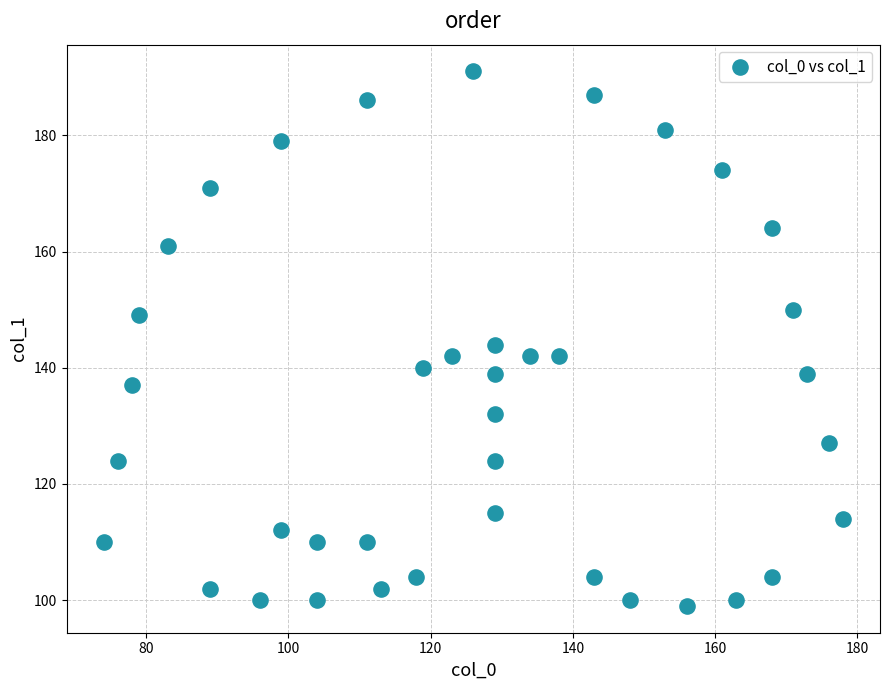

What is the range of Y values (max minus min)?

92